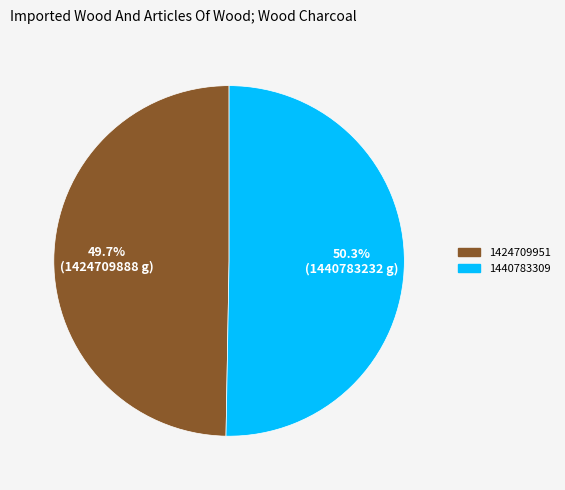

Which slice represents more than half of the pie?

1440783309